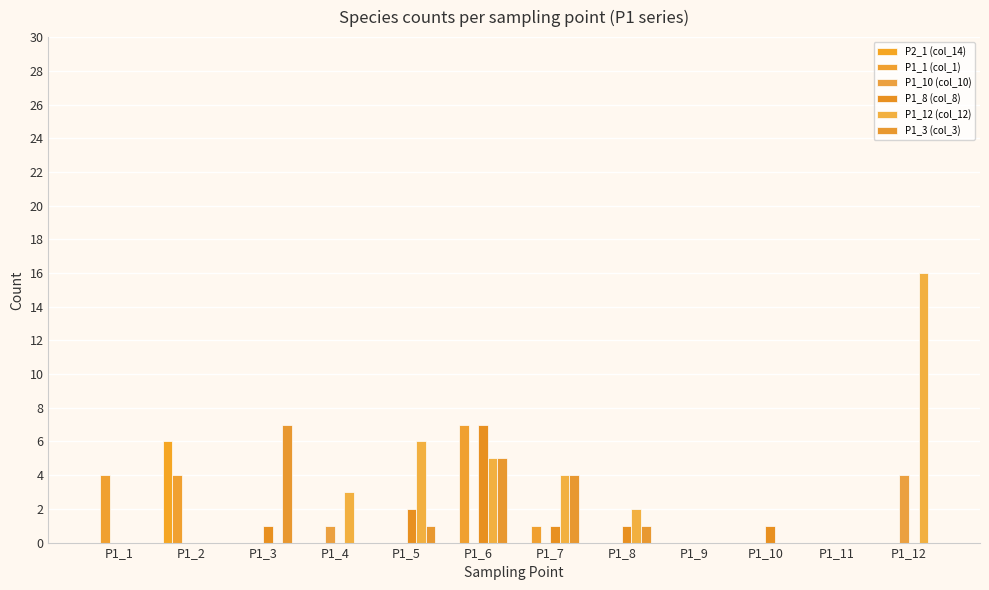

What is the average value of the P1_8 (col_8) series?

1